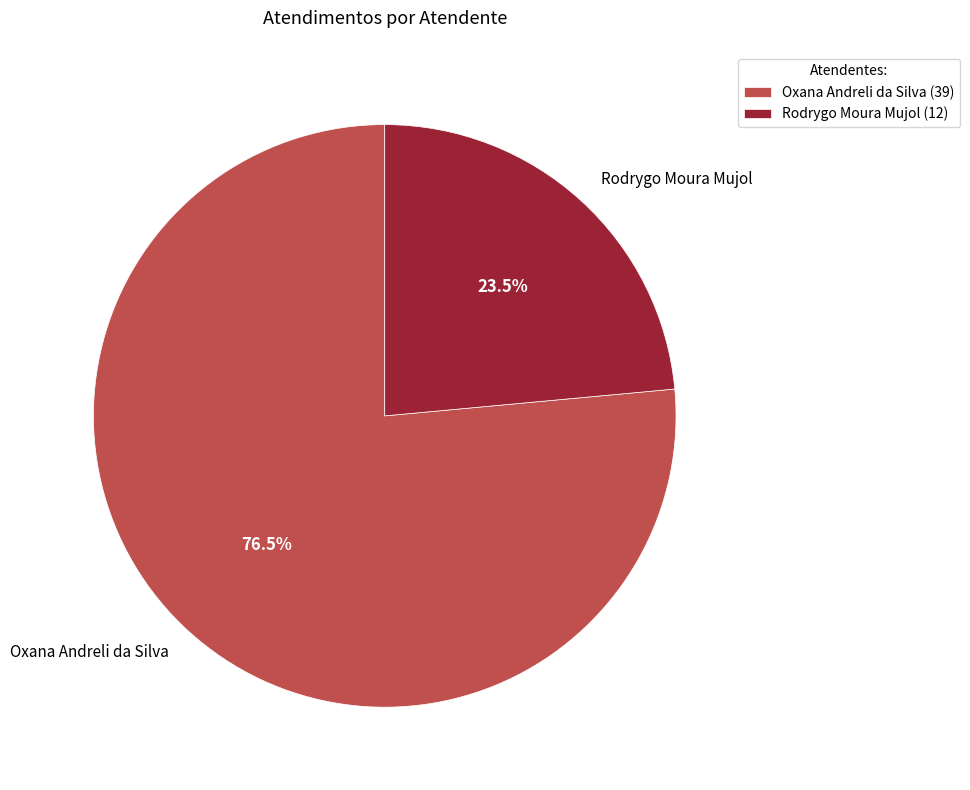

What portion of the pie excludes Oxana Andreli da Silva?

23.5%